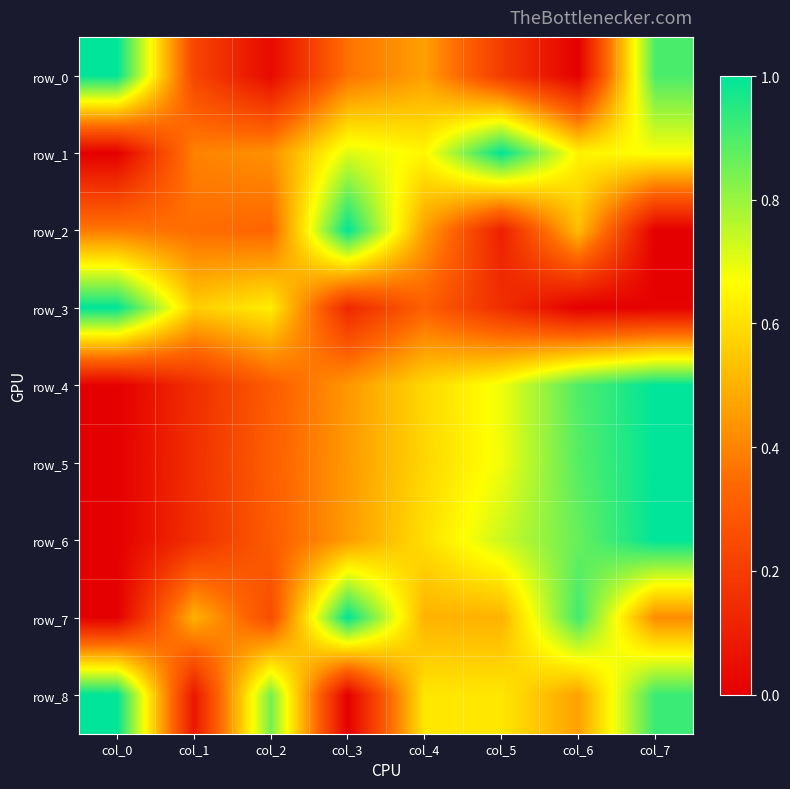

At how many categories does at least one series exceed 0?

8